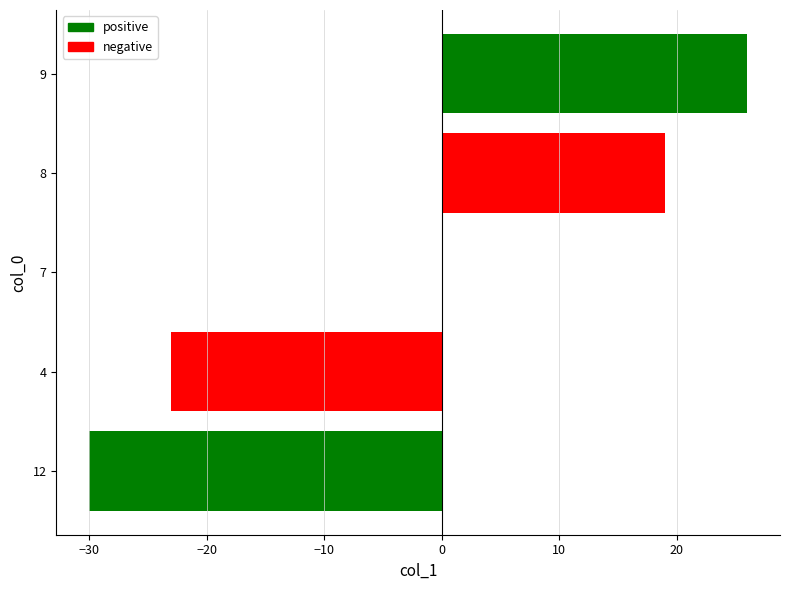

What is the change in value from 4 to 9?

+49